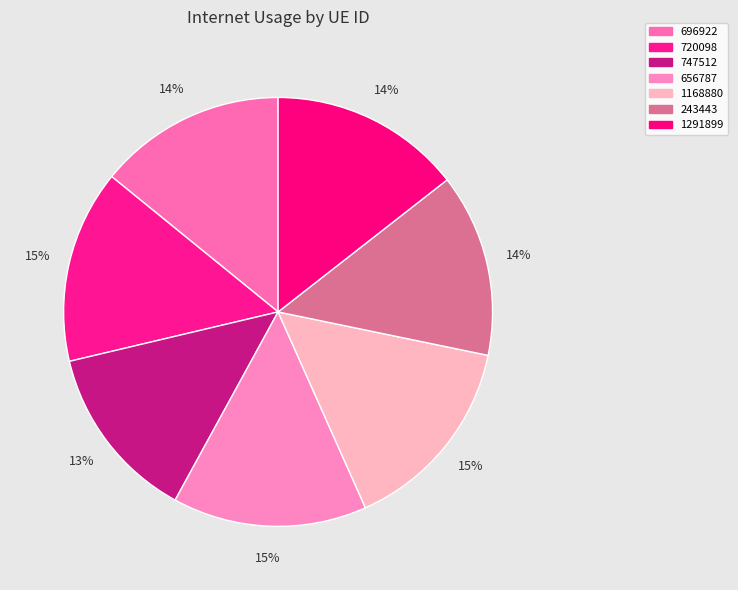

To the nearest percent, what percentage of the pie is 243443?

14%